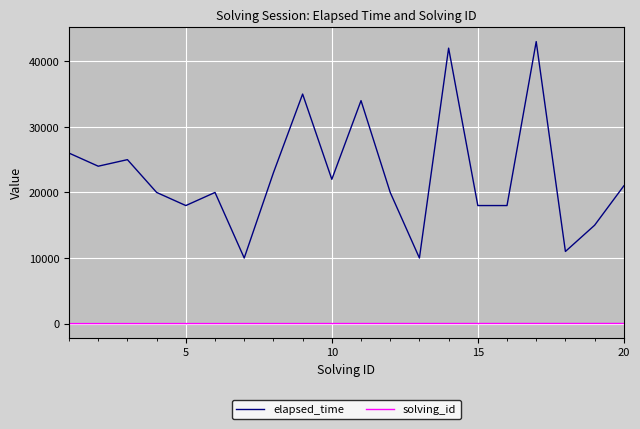

Which series has the widest spread of values?

elapsed_time